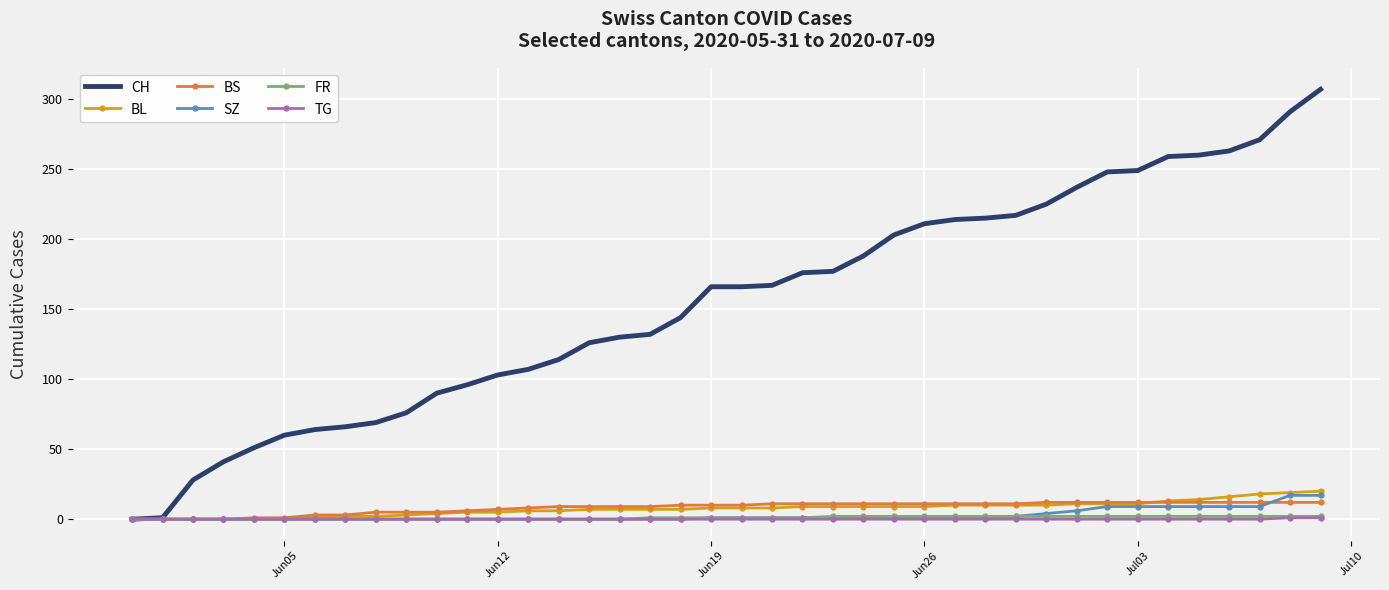

Which series has the largest total across all categories?

CH